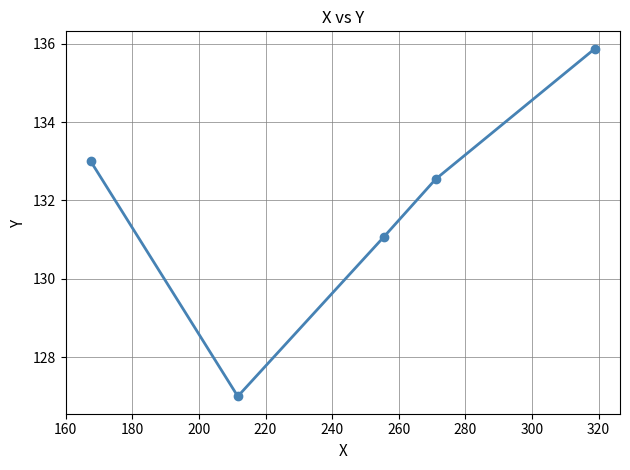

How many series are shown in this chart?

1